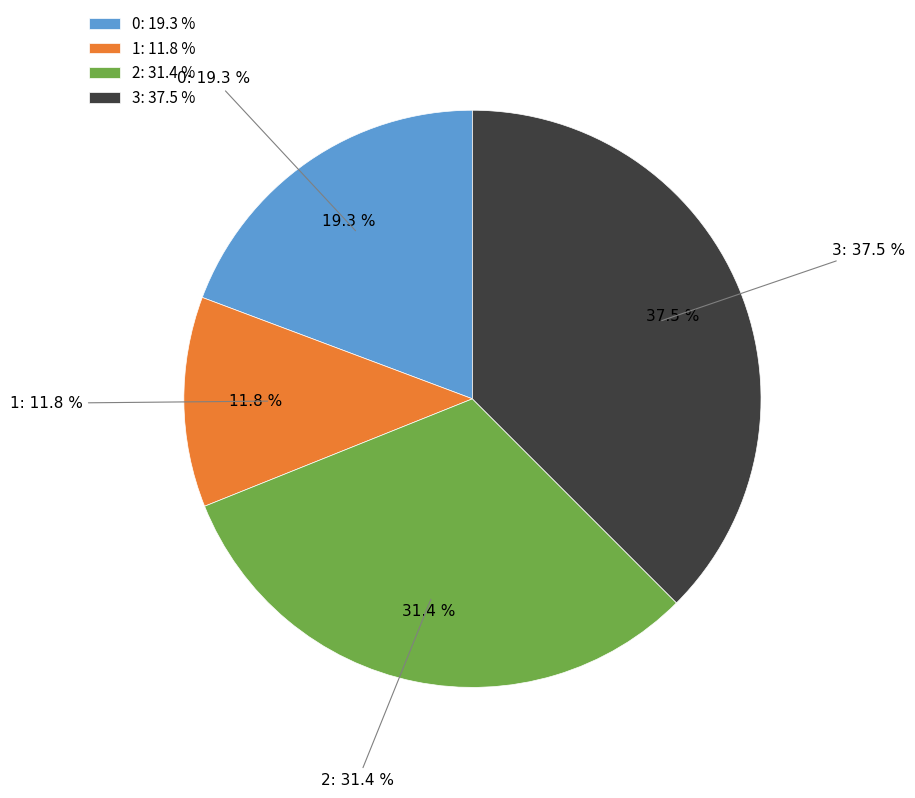

To the nearest percent, what portion does 0 represent?

19%